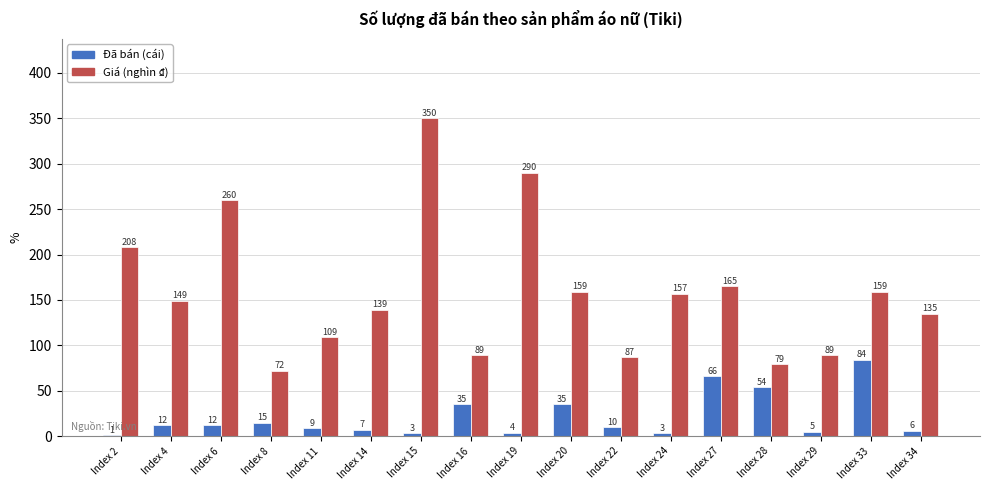

Between Index 8 and Index 16, which series saw the biggest shift?

Đã bán (cái)